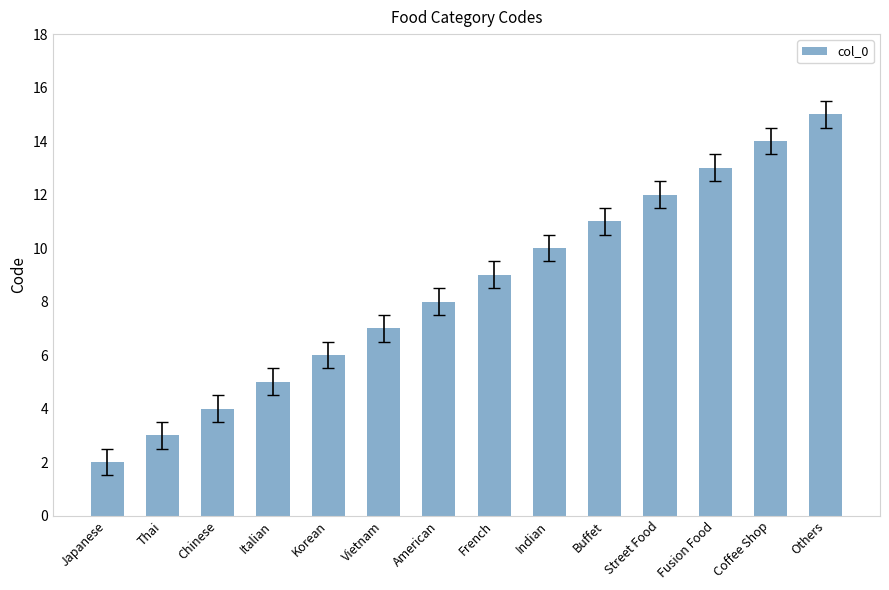

What is the difference between the second highest and second lowest values?

11